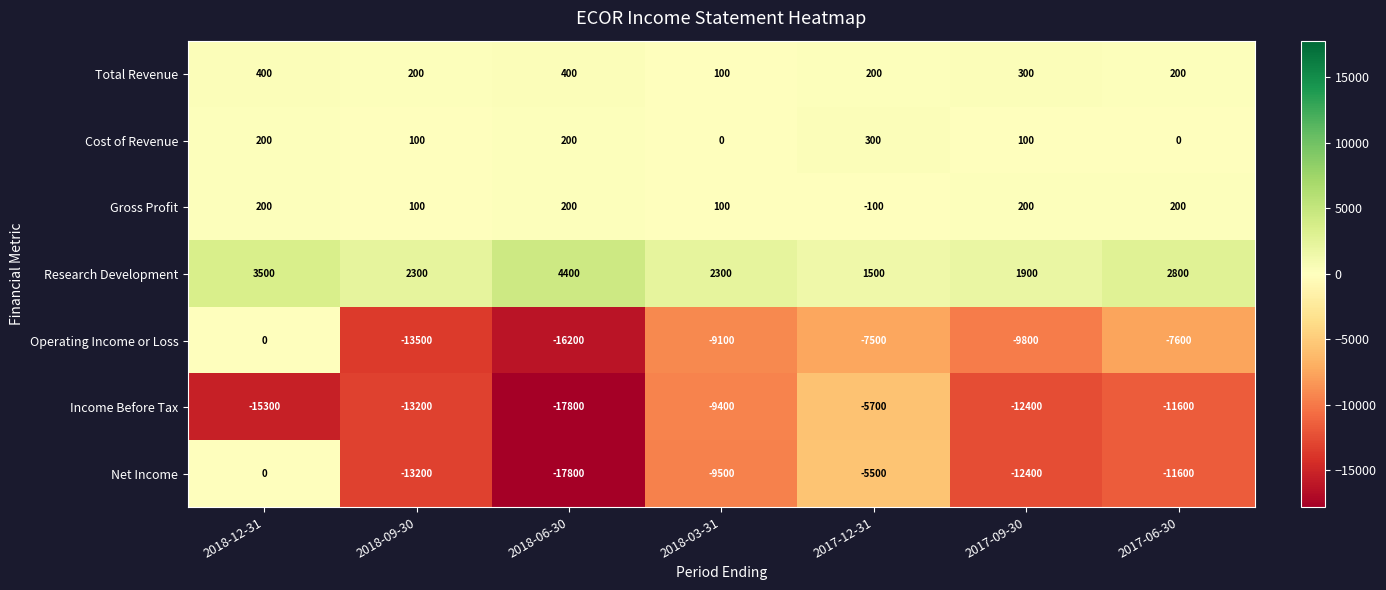

What is the spread (max minus min) of values at 2018-09-30?

15800